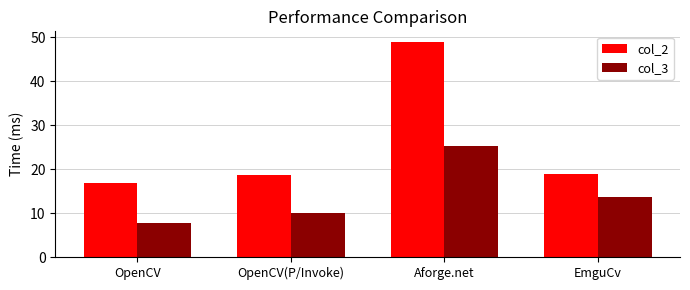

What is the difference between the col_3 values at Aforge.net and OpenCV?

17.5